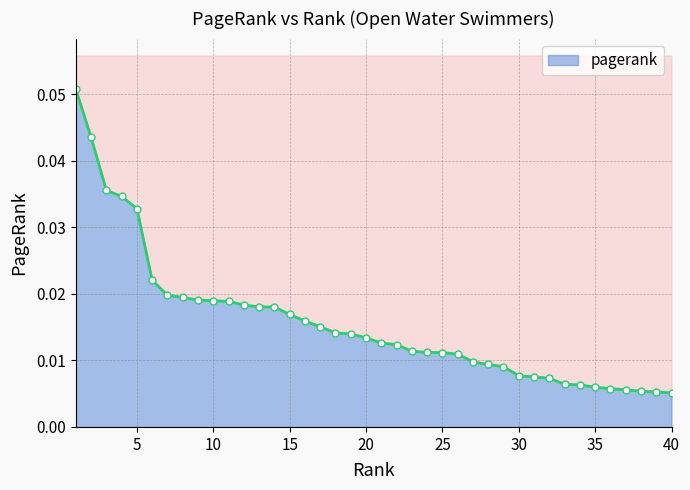

True or false: the data shows 0.0 at 34.

False